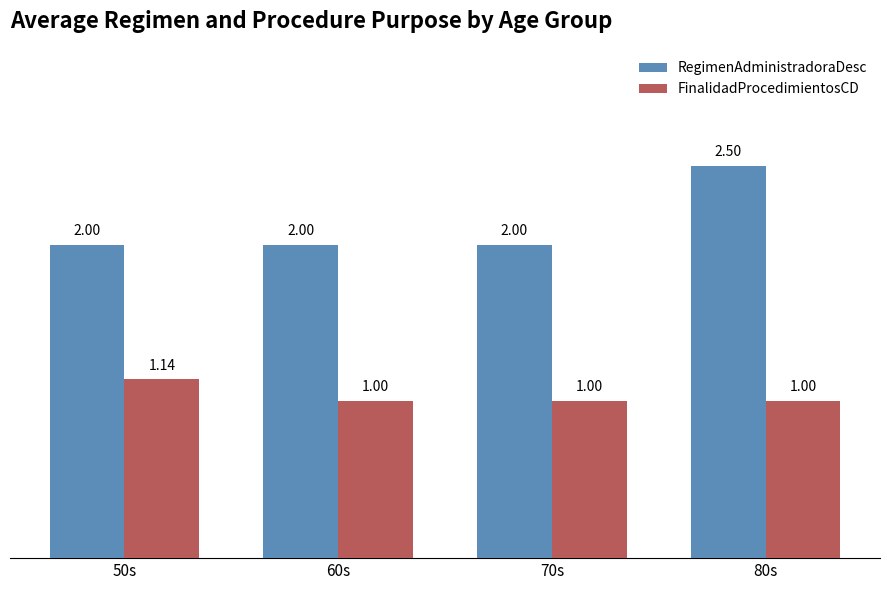

List the series in order of their overall mean, highest first.

RegimenAdministradoraDesc, FinalidadProcedimientosCD